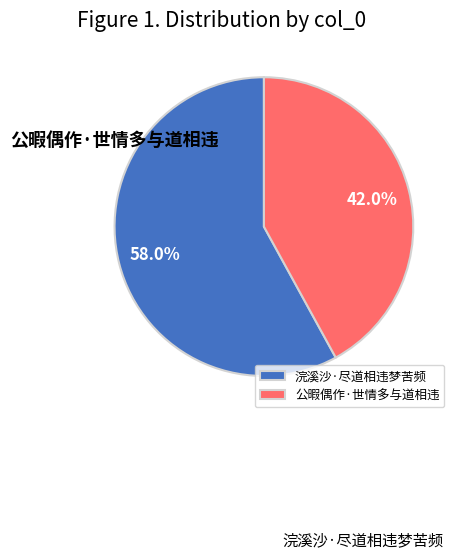

To the nearest percent, what percentage of the pie is 浣溪沙·尽道相违梦苦频?

58%